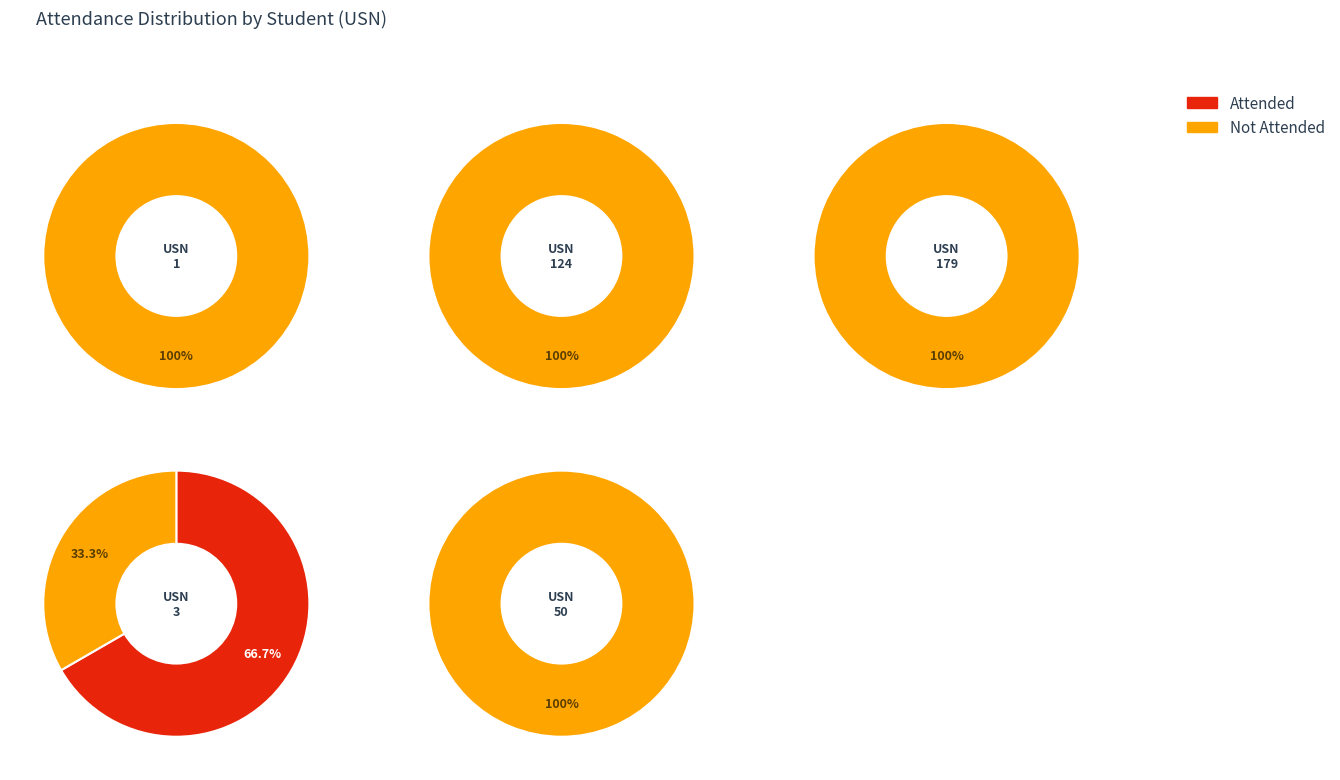

True or false: 1 accounts for 1% of the total.

False